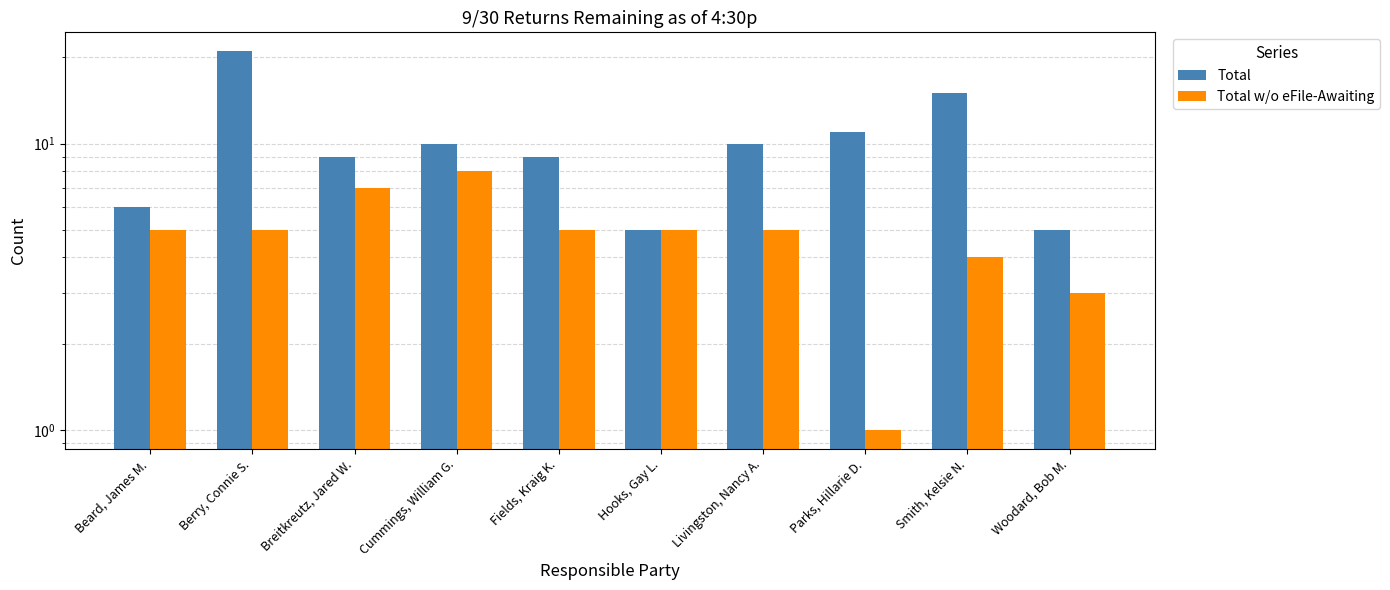

The value of Total at Berry, Connie S. is 21. True or false?

True